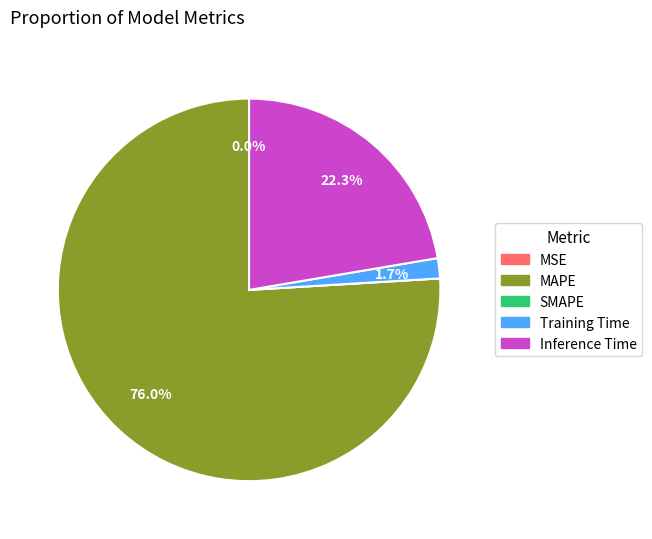

Which slice is the largest?

MAPE